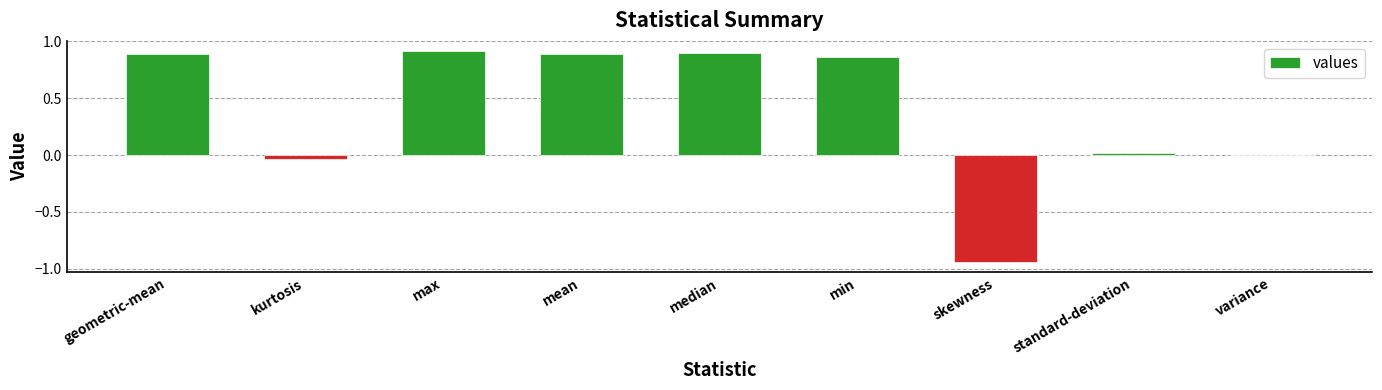

Is it true that the value at kurtosis is -0.0?

True